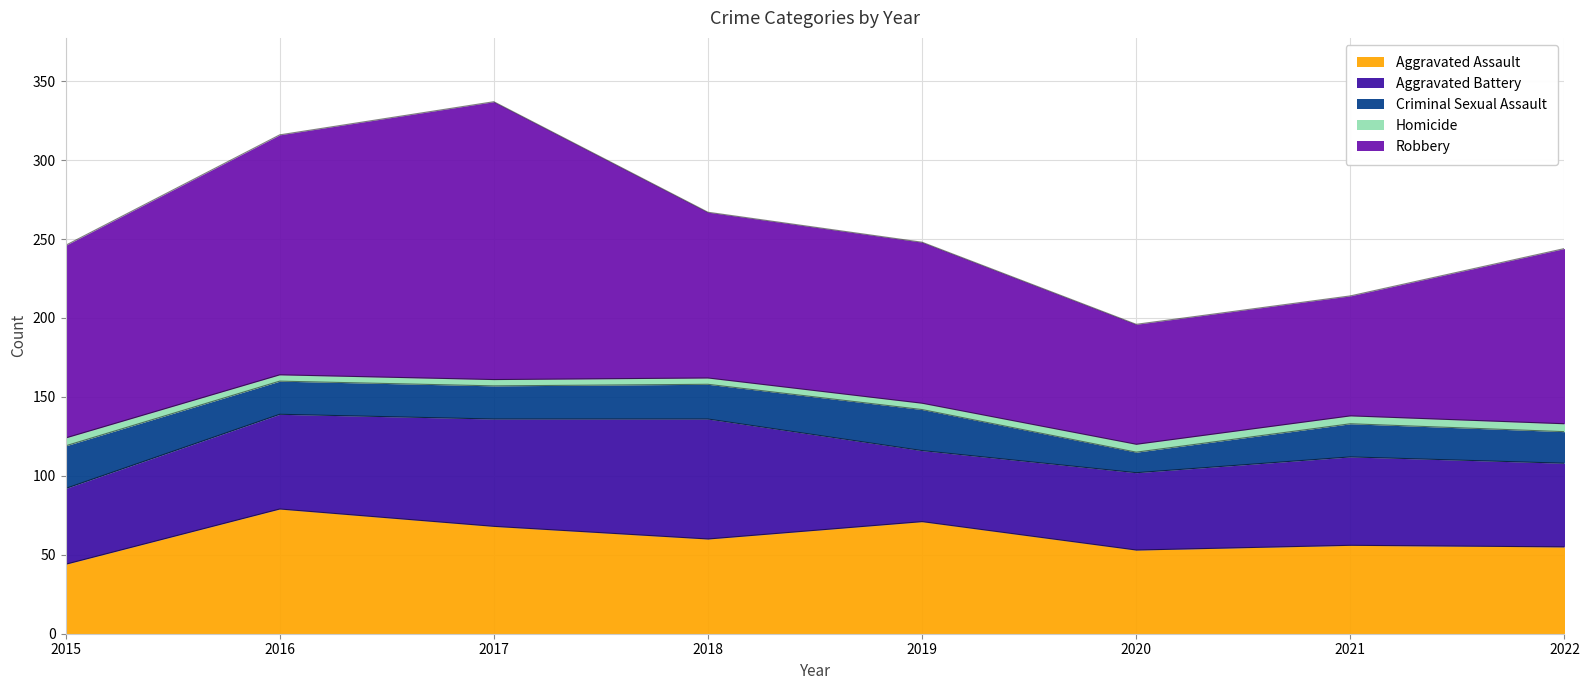

True or false: Aggravated Assault and Criminal Sexual Assault cross at least once.

False